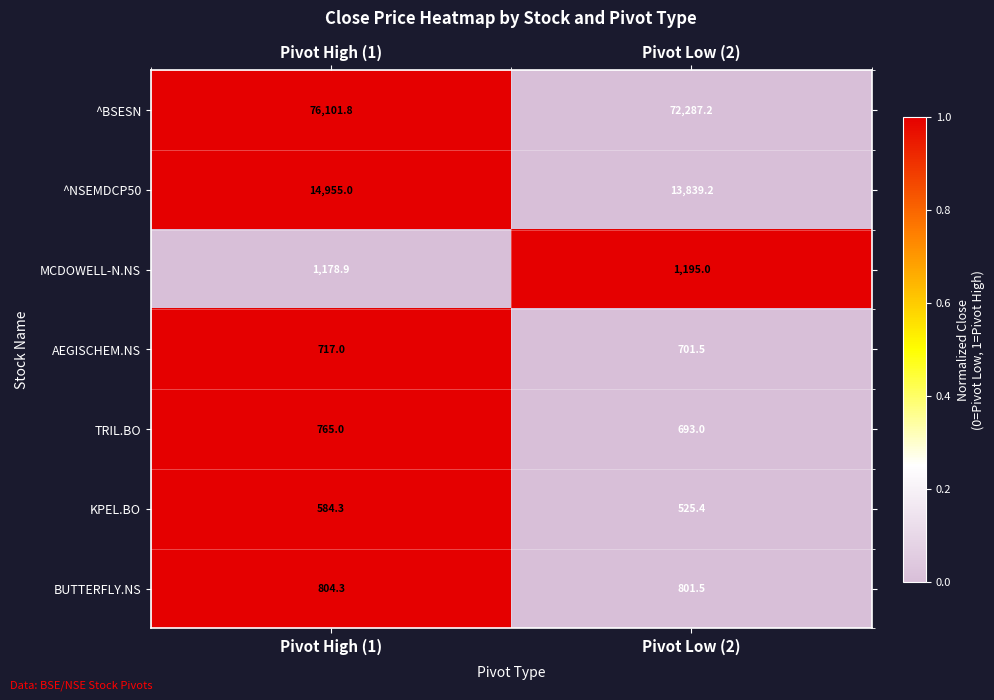

What is the total value across all series at Pivot Low (2)?

90042.8